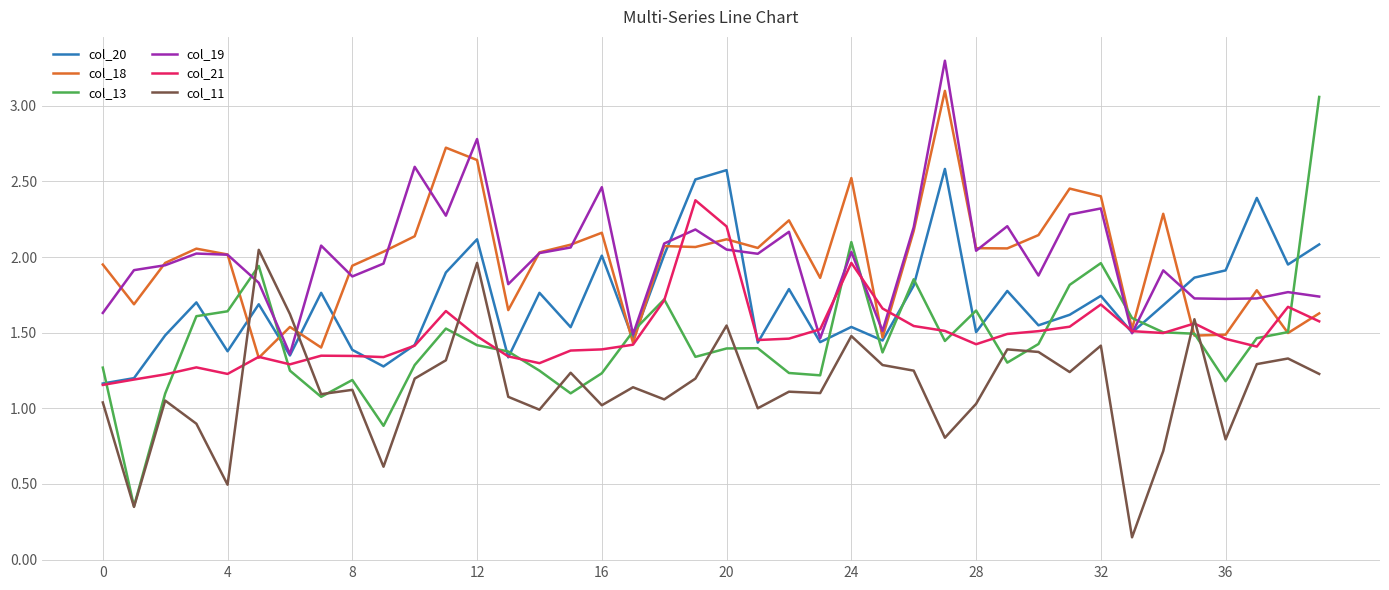

How many intersections are there between col_19 and col_11?

2